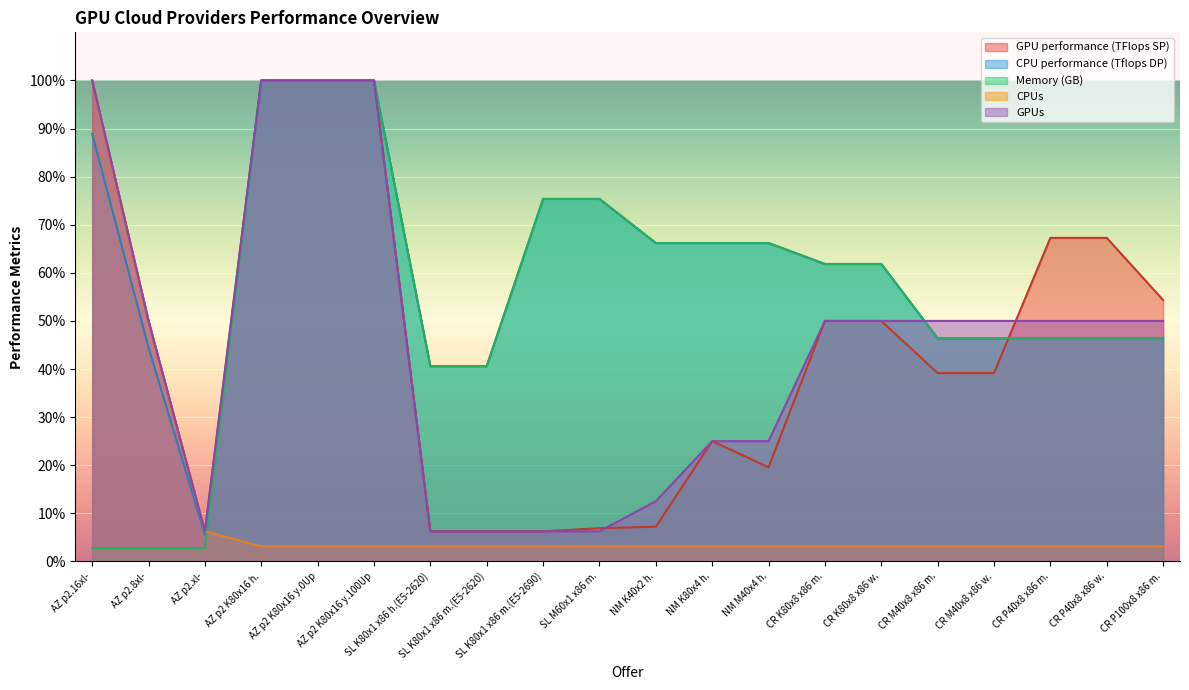

How many data points does each series have?

20